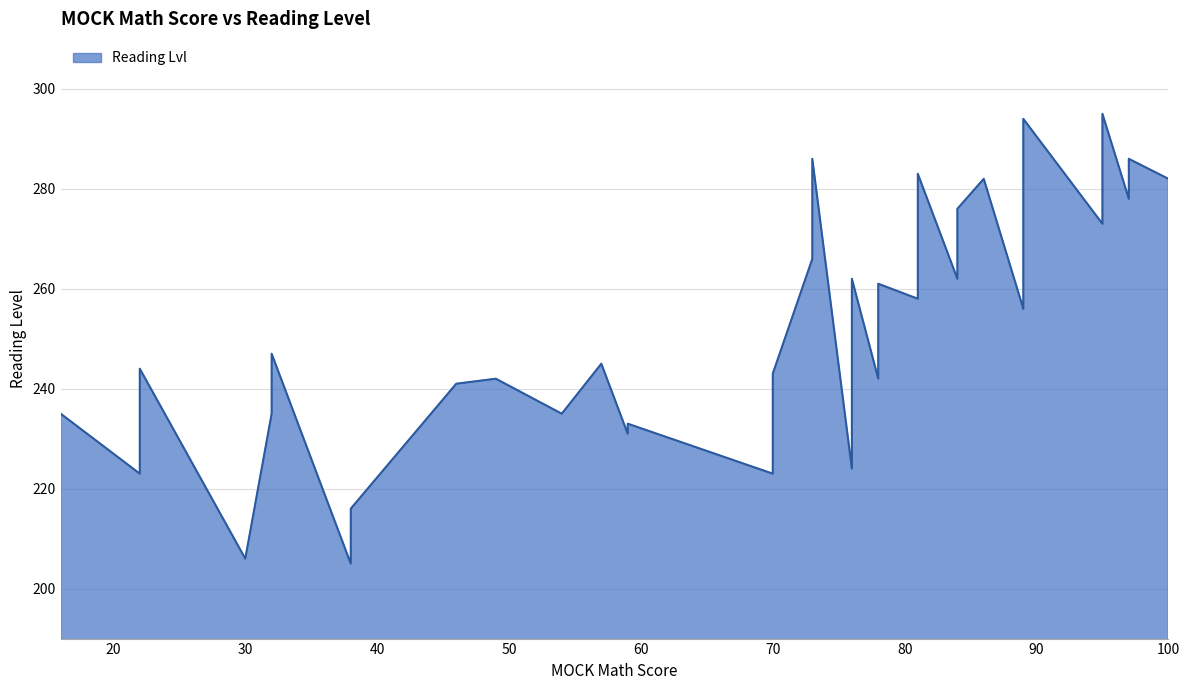

What is the change in value from 78 to 84?

+34